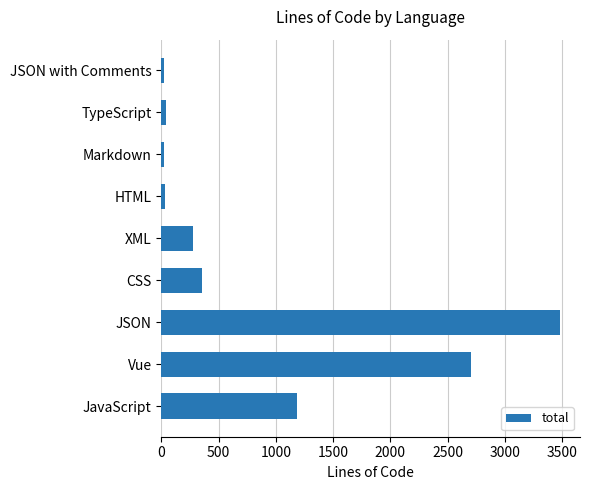

Between Vue and TypeScript, which is larger?

Vue